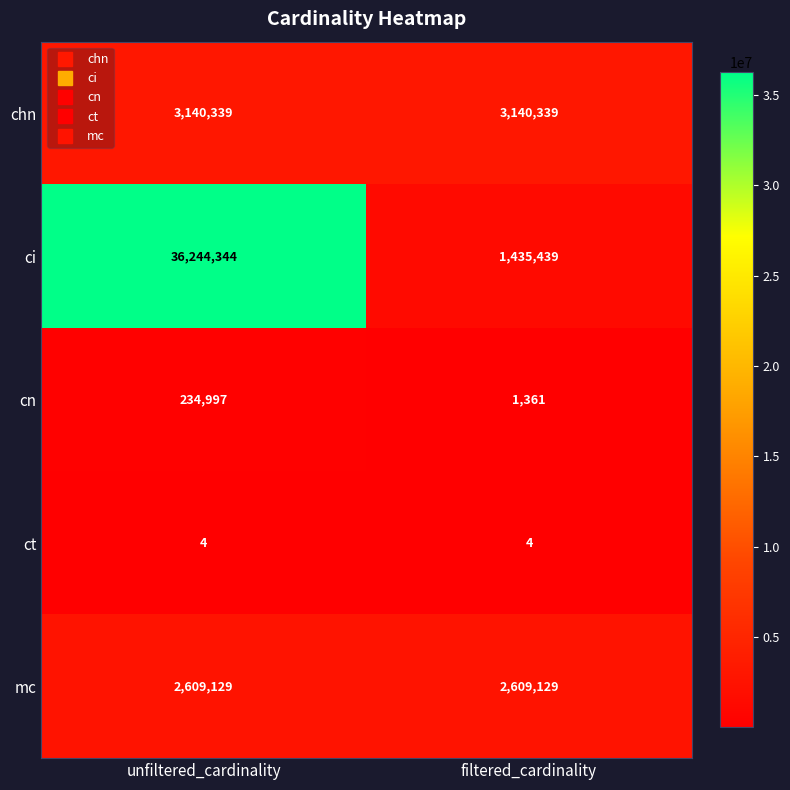

Rank the series by their maximum value, from highest to lowest.

ci, chn, mc, cn, ct